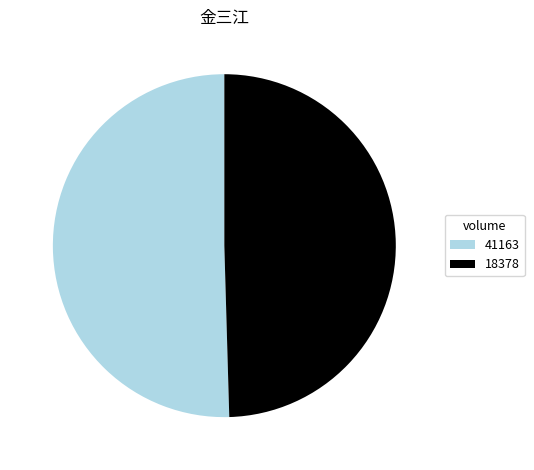

Which slice is the largest?

41163